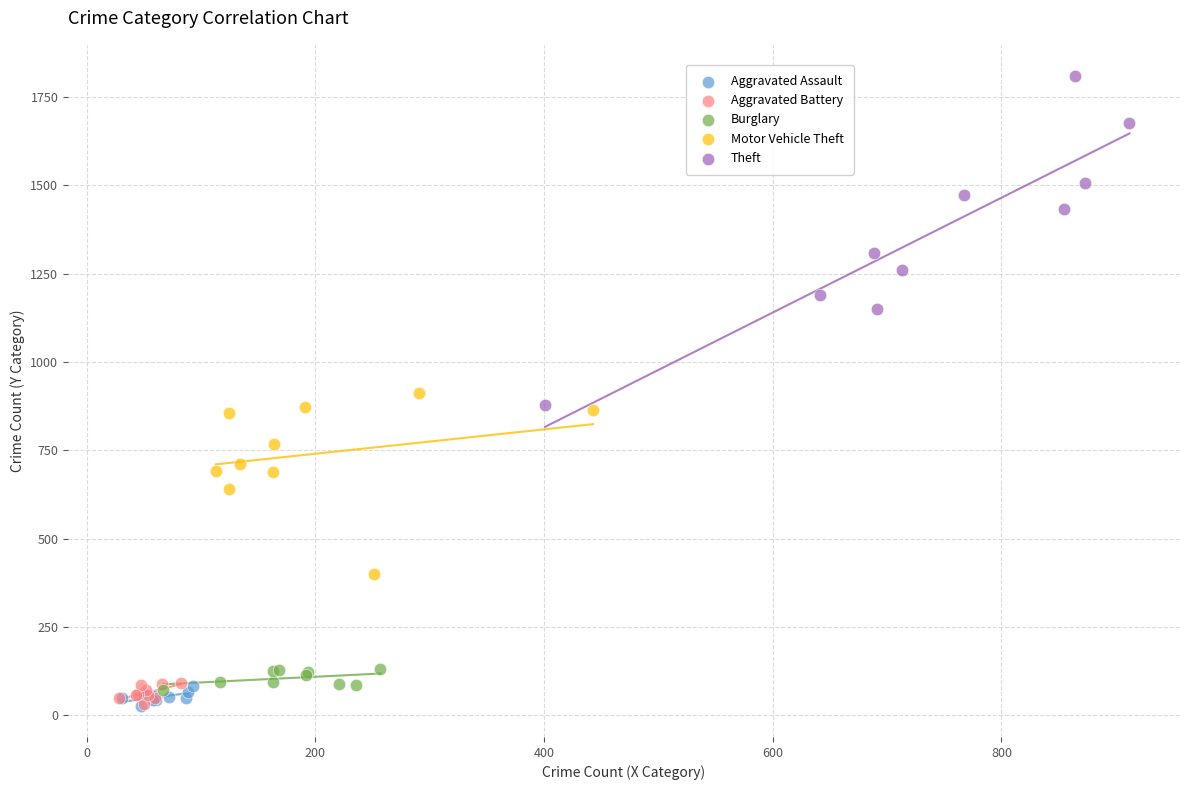

Which series has the widest spread of Y values?

Theft